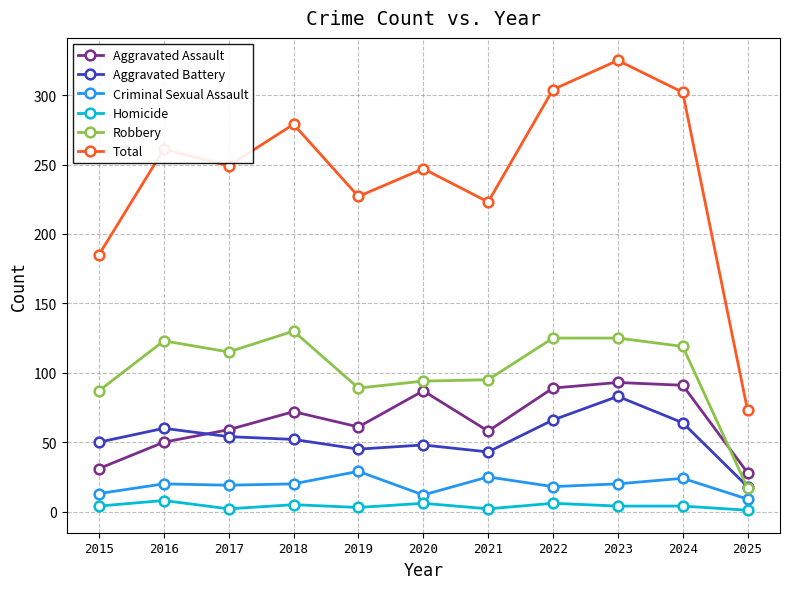

How many lines are shown in the chart?

6